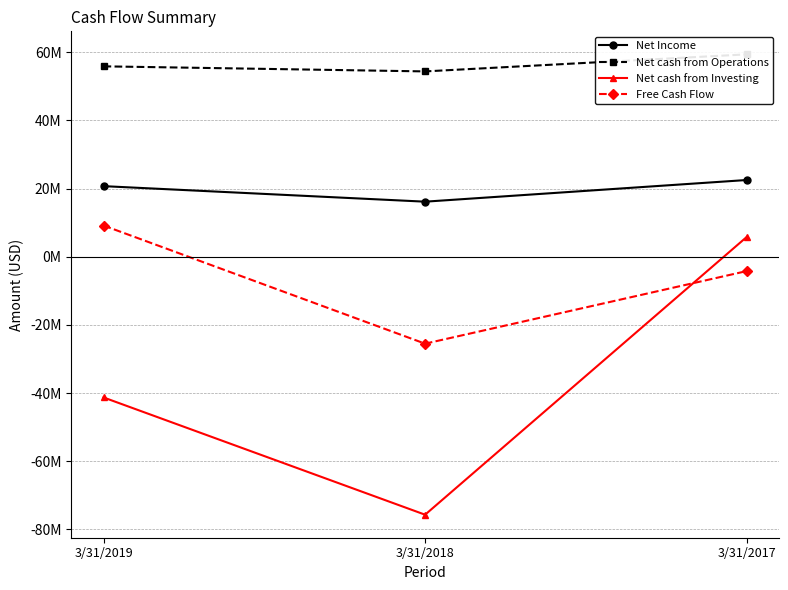

At which label does Net Income reach its peak?

3/31/2017